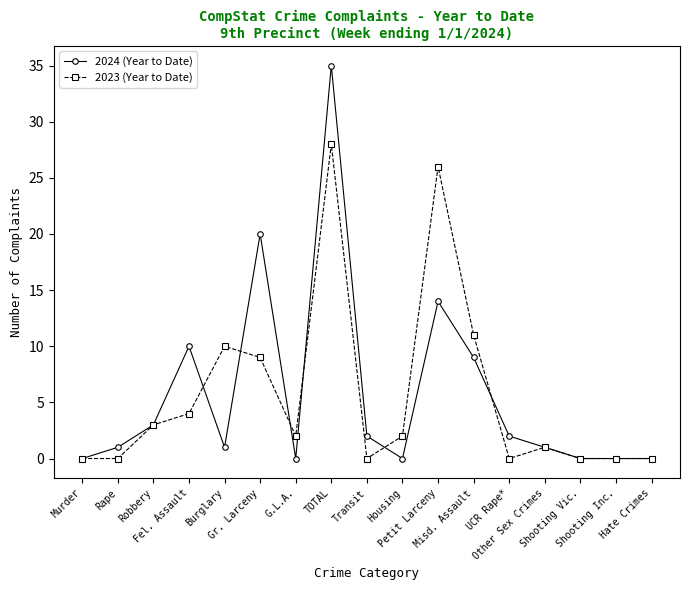

What is the label of the 3rd point from the right?

Shooting Vic.